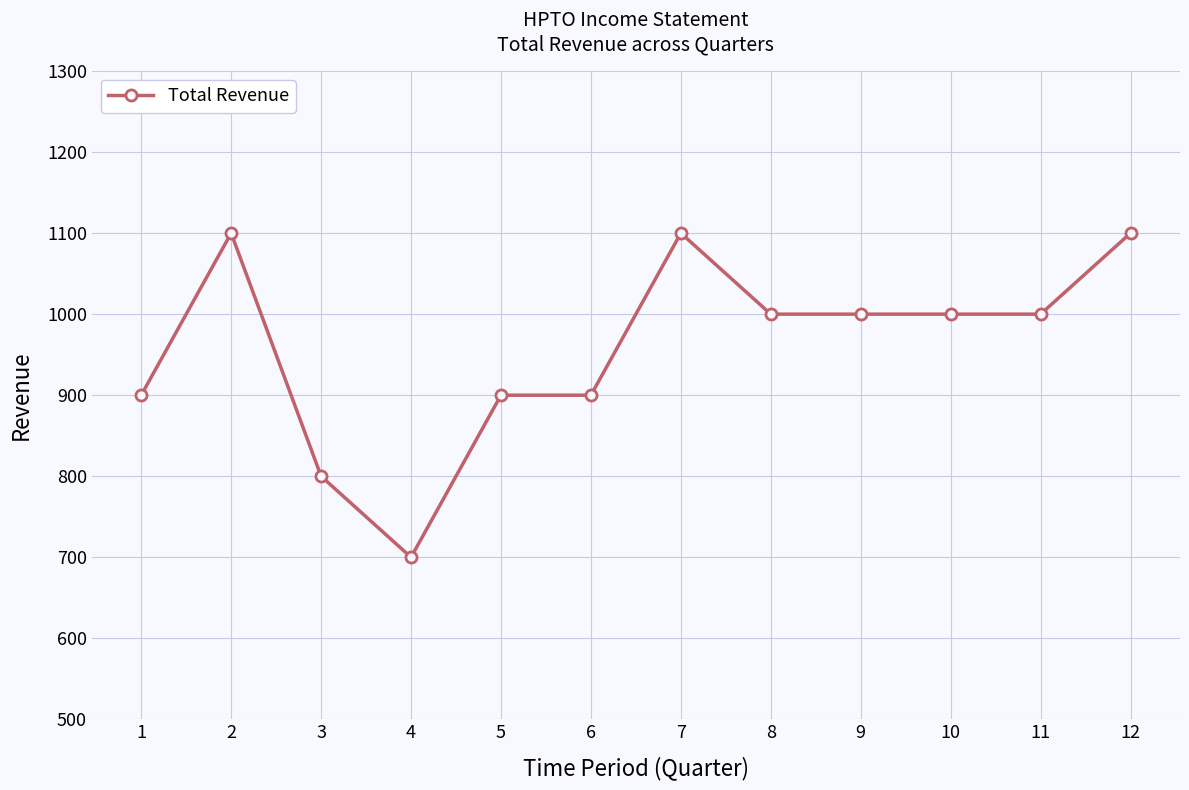

What is the minimum value shown in the chart?

700